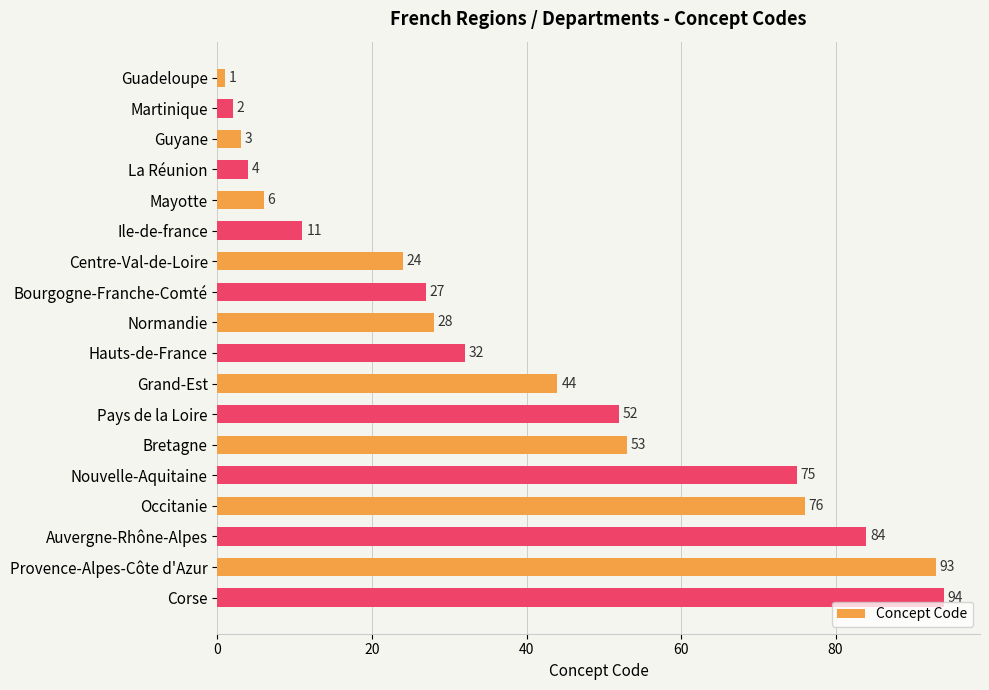

At which label is the value closest to 47?

Grand-Est